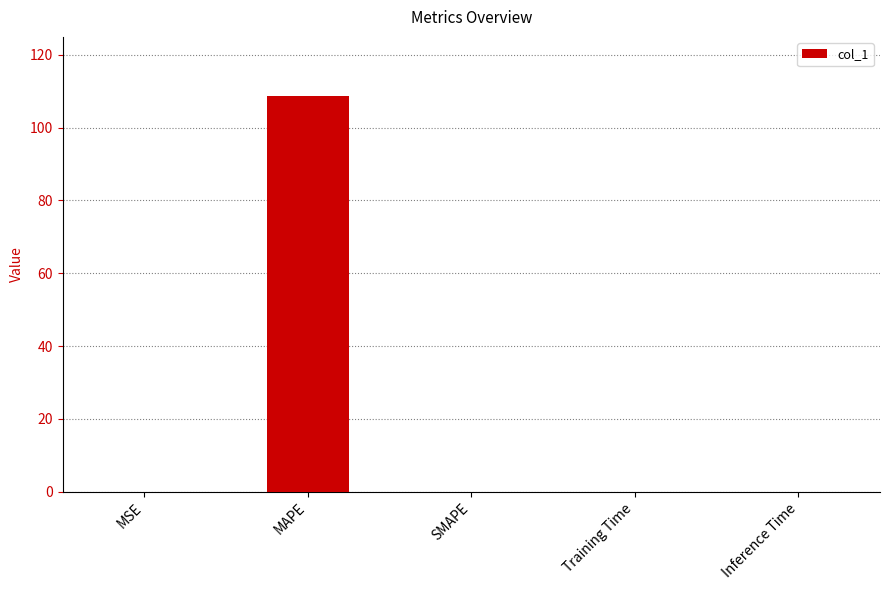

What is the average value?

21.7